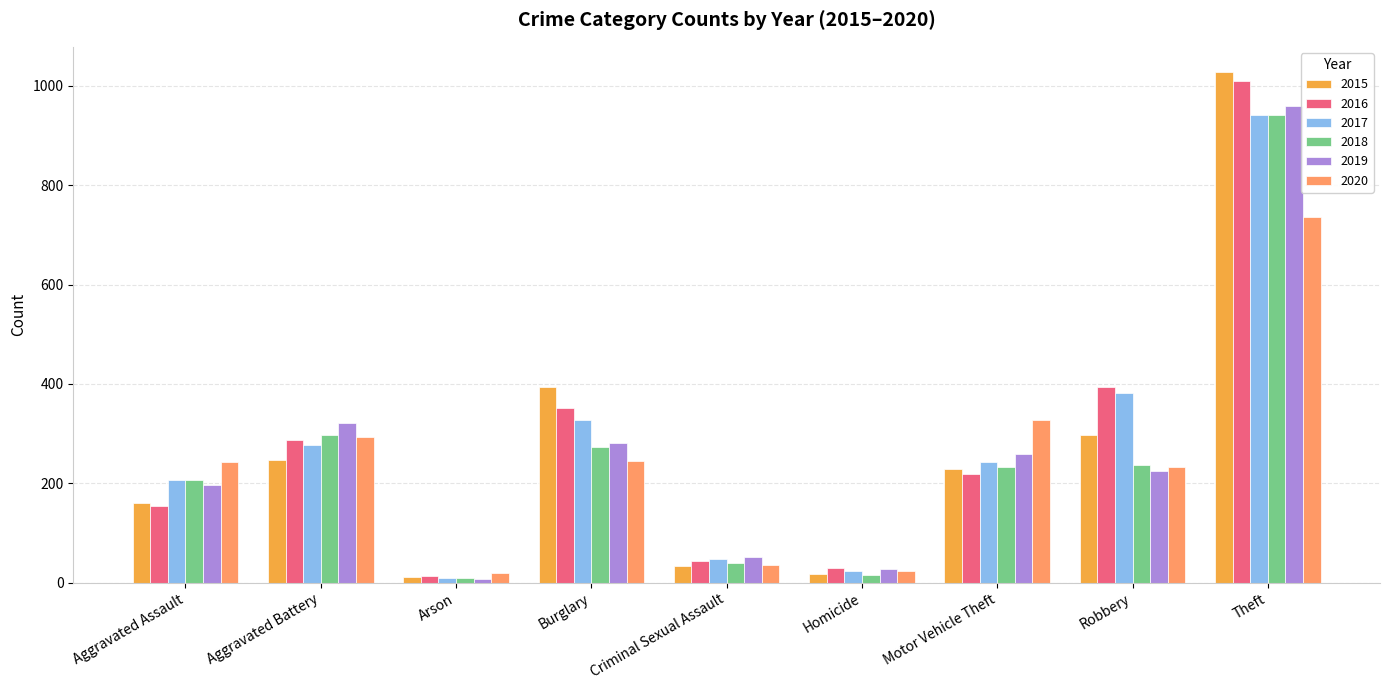

At which label does 2018 first exceed 232?

Aggravated Battery